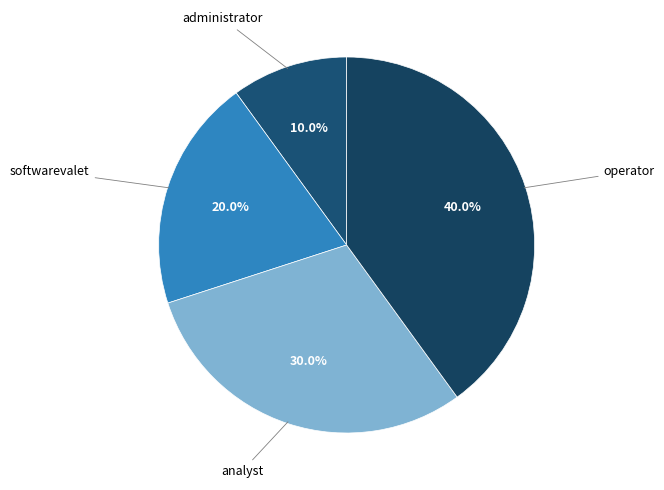

How many segments does this pie chart have?

4